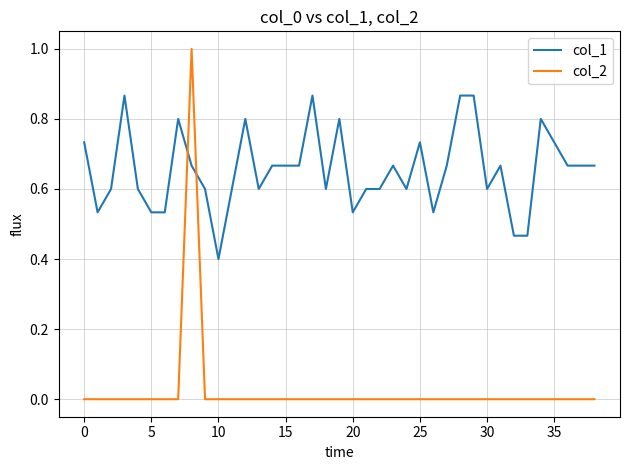

What is the lowest value of the col_1 series?

0.4